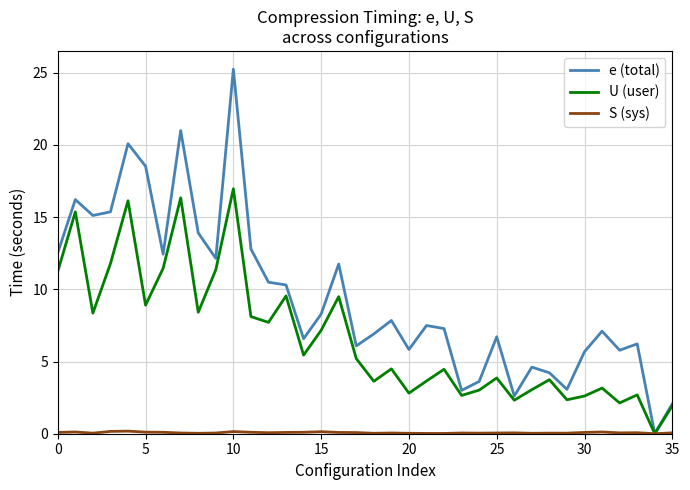

Does the chart display data point markers on the line(s)?

No